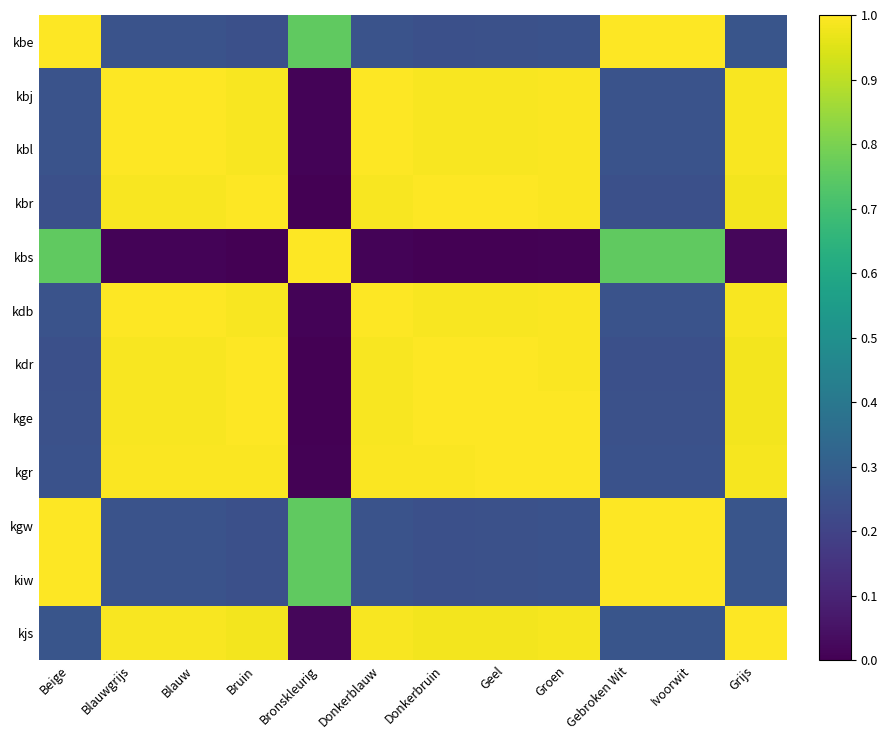

What is the total value across all series at Blauwgrijs?

8.7